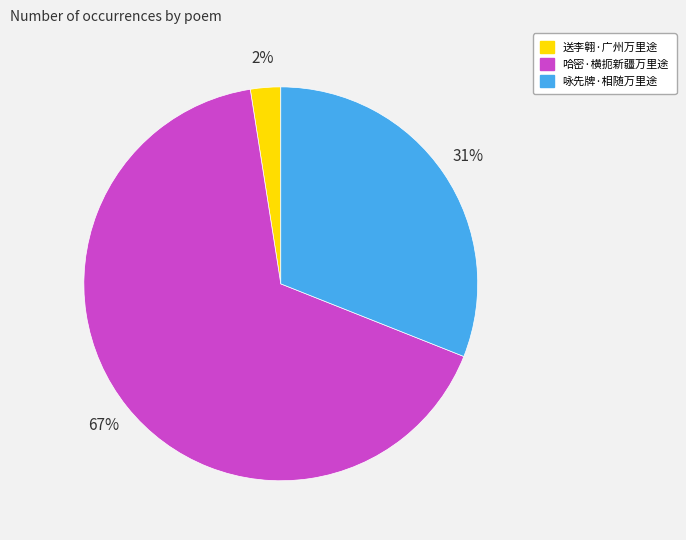

The 咏先牌·相随万里途 slice represents 31% of the pie. True or false?

True